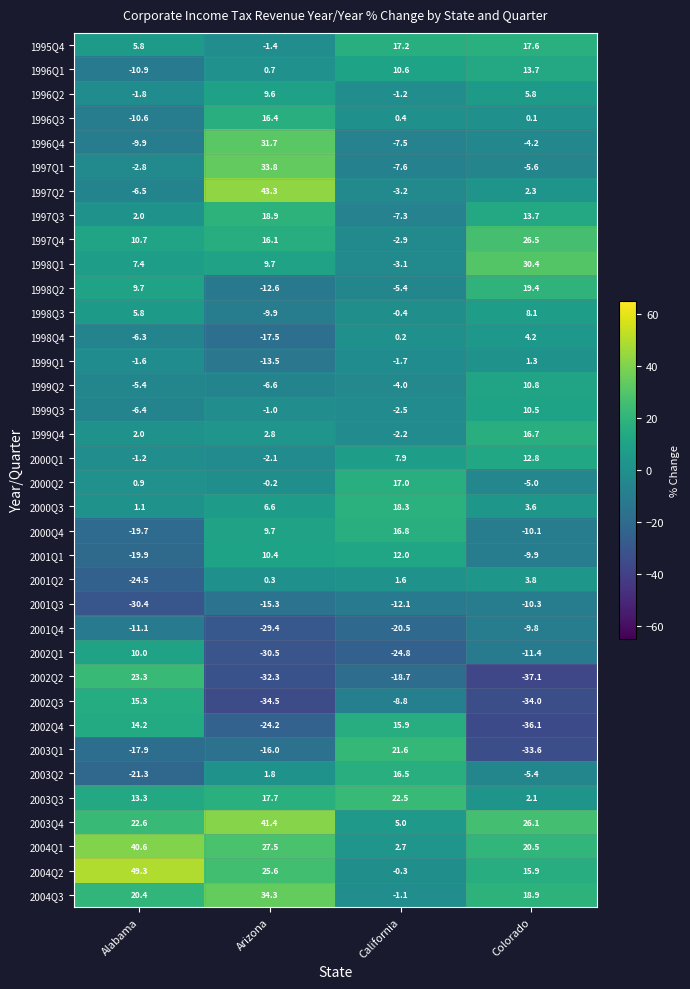

What is the difference between the maximum and second lowest values in the 1998Q4 series?

10.5